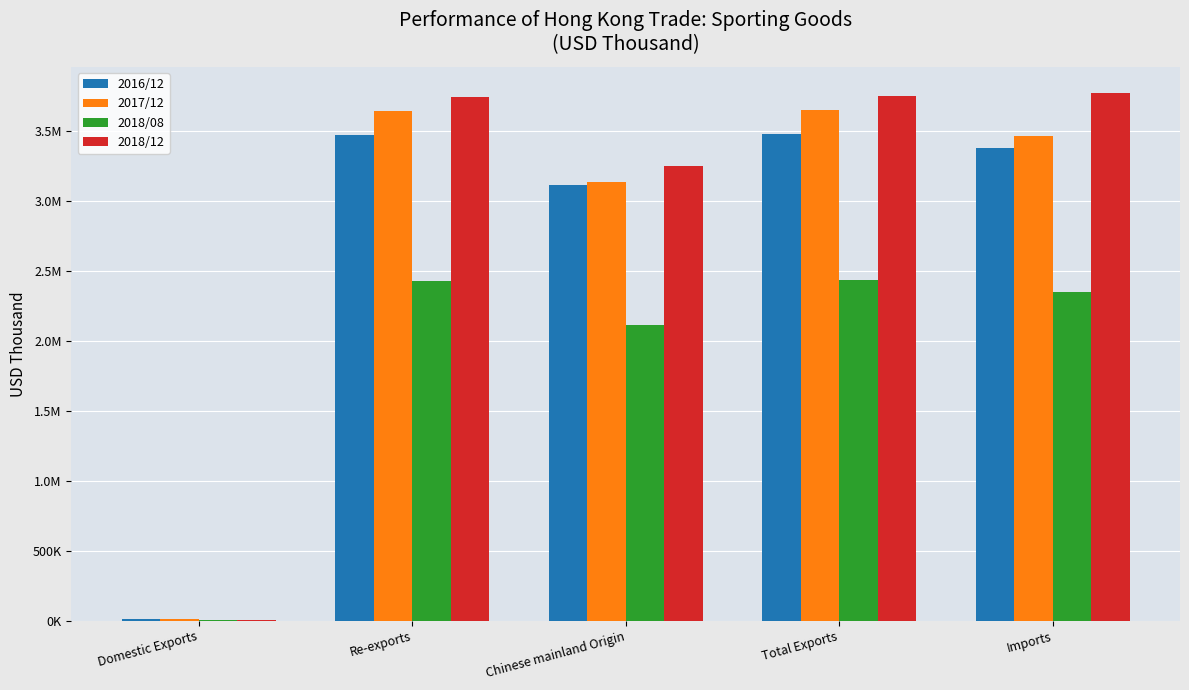

What is the value of the 2017/12 bar at the 4th from the left?

3651548.8